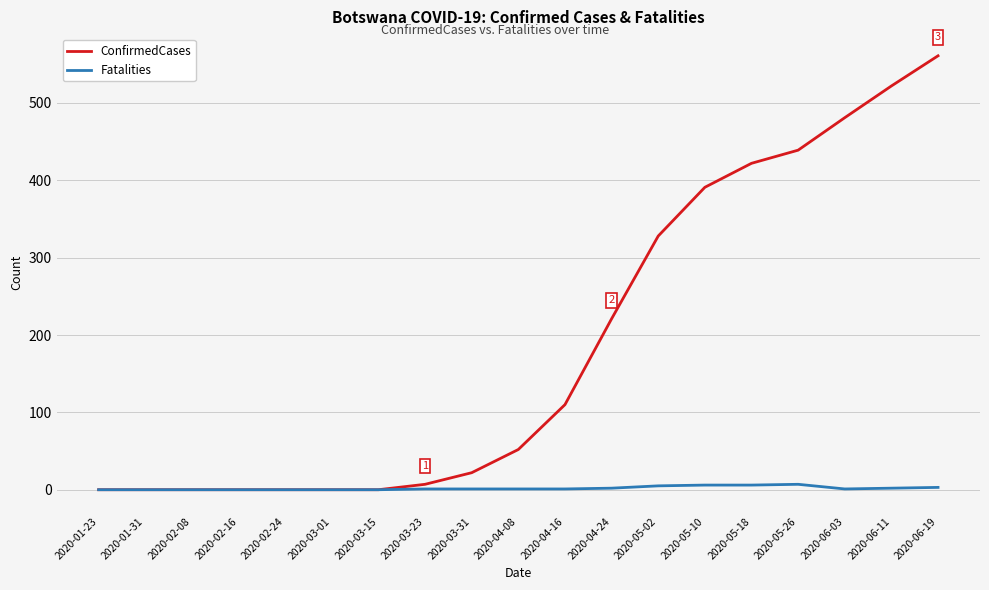

What is the sum of the ConfirmedCases values at 2020-05-02 and 2020-06-19?

889